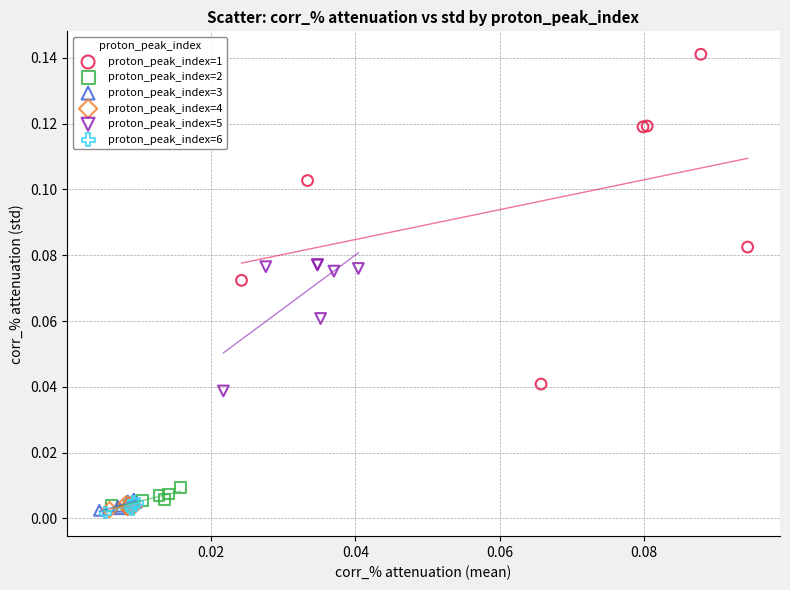

Which series has the widest spread of Y values?

proton_peak_index=1